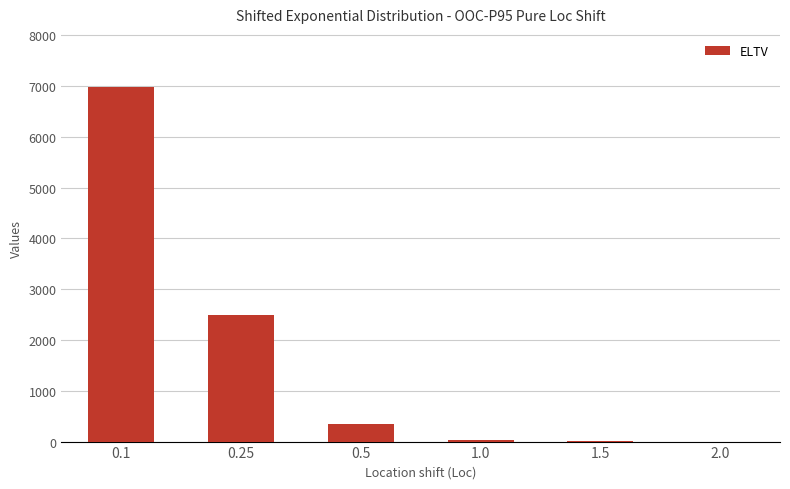

The value at 0.25 is 3969.0. True or false?

False